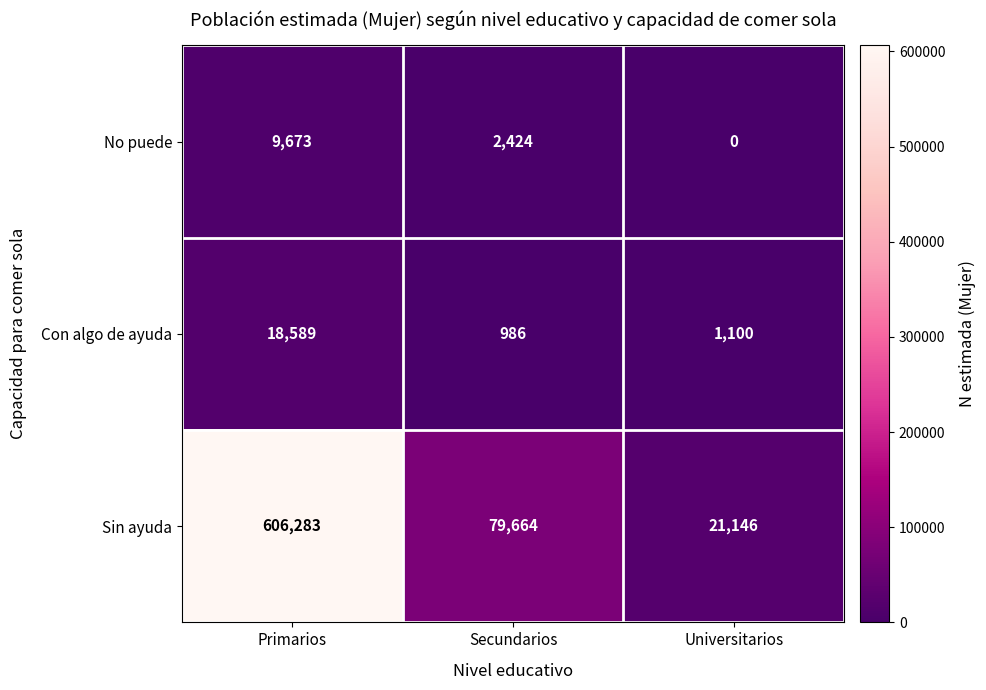

Rank the series at Universitarios from lowest to highest value.

No puede, Con algo de ayuda, Sin ayuda